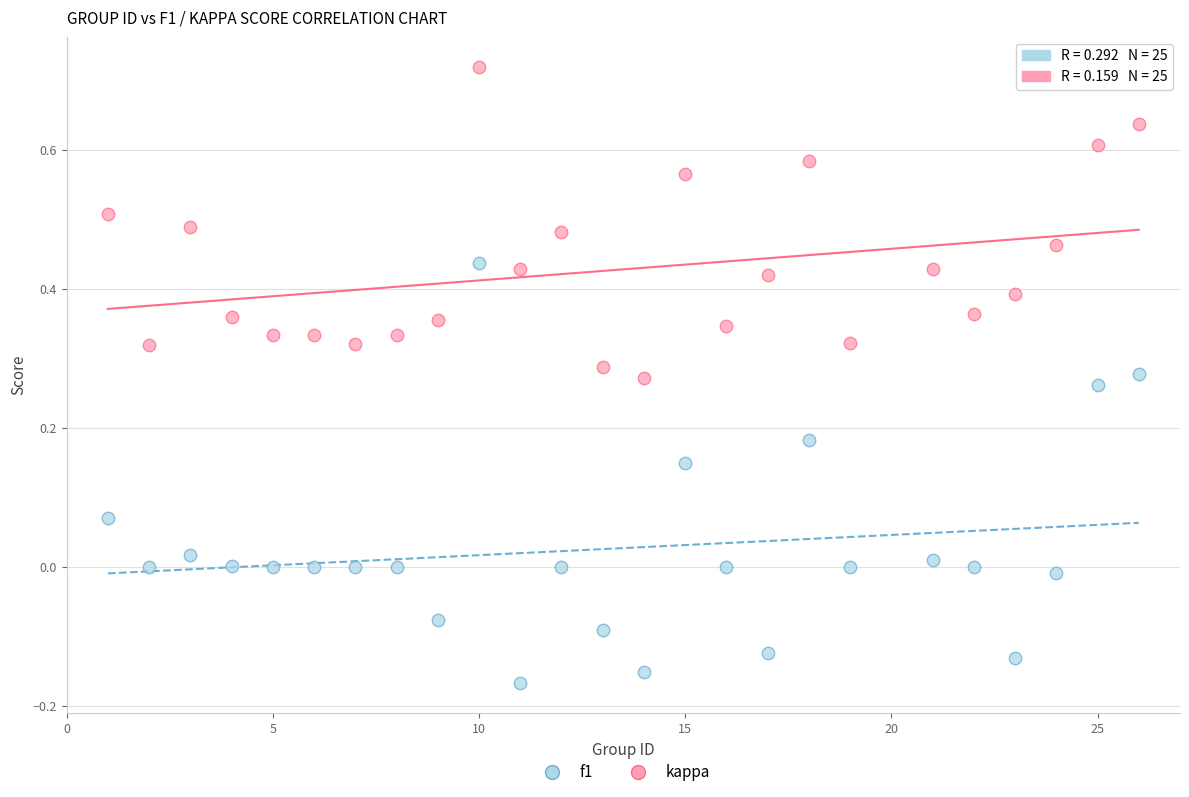

Which series has the widest spread of Y values?

kappa